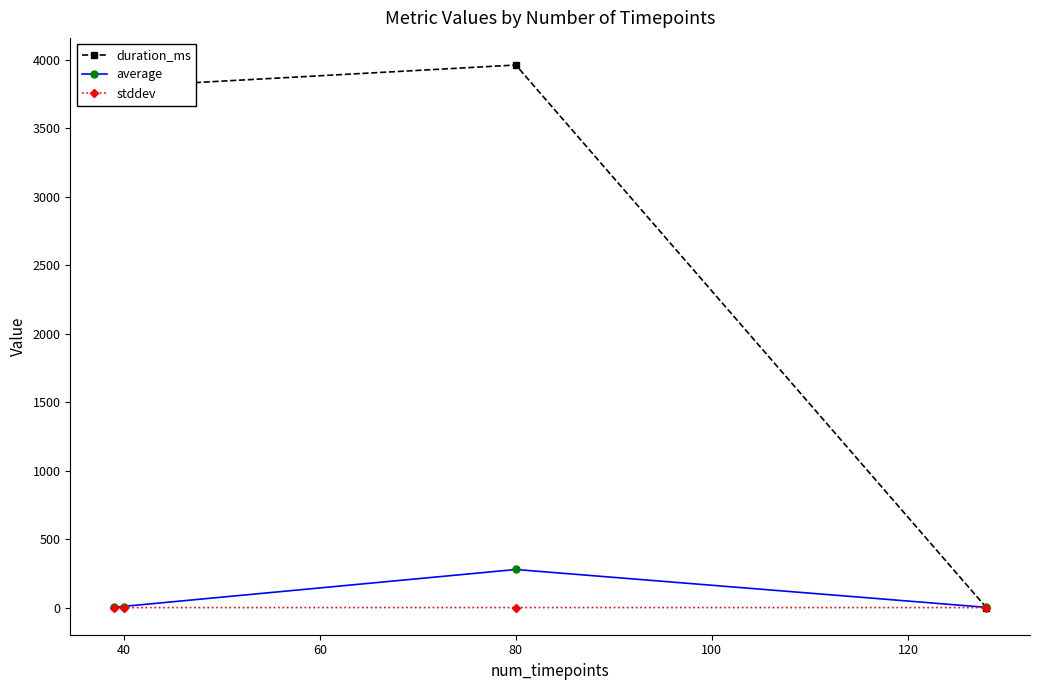

What is the maximum value for average?

278.3